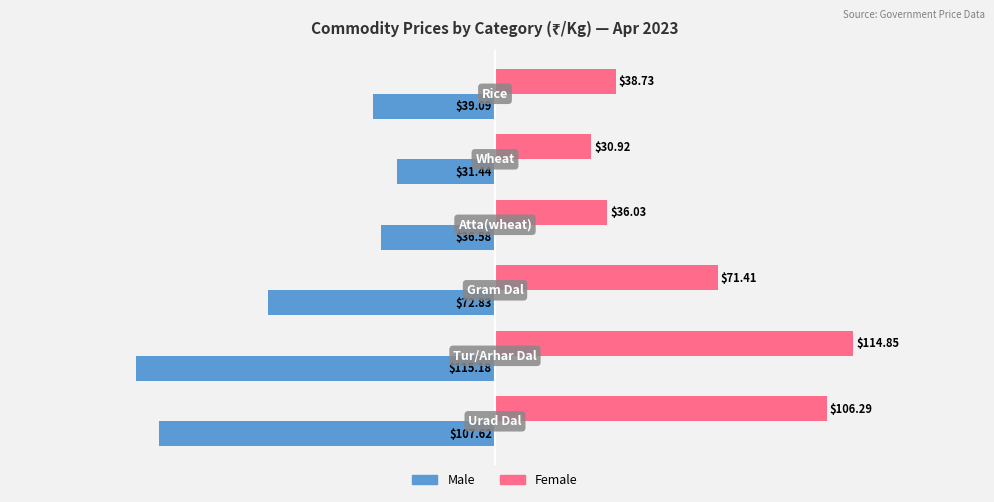

At how many categories does at least one series exceed 3?

6